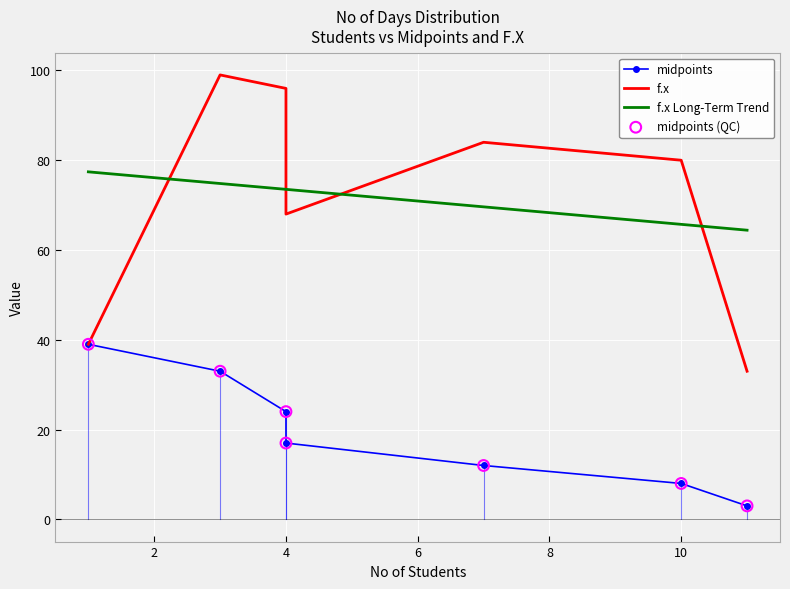

Is the value of f.x Long-Term Trend at 0 greater than the value of midpoints at 0?

Yes